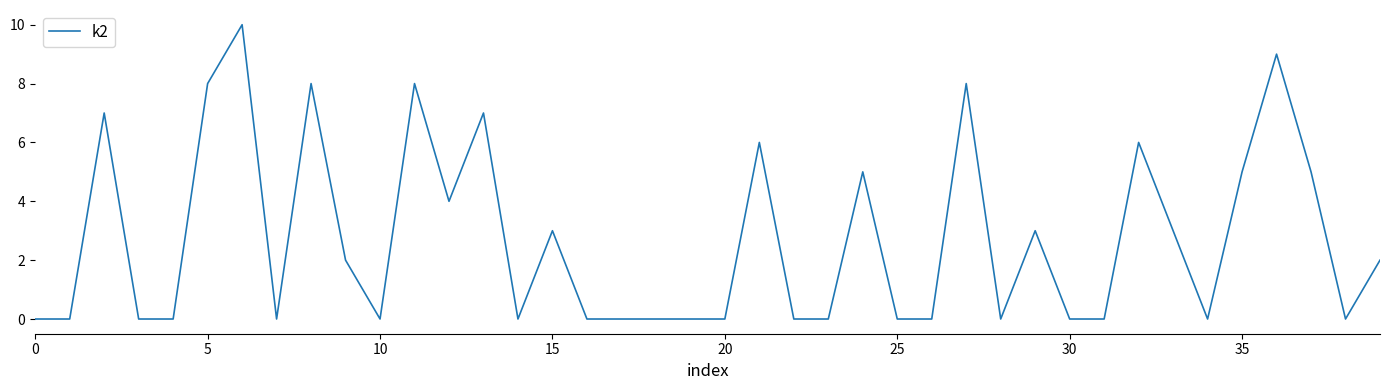

What is the greatest value displayed?

10